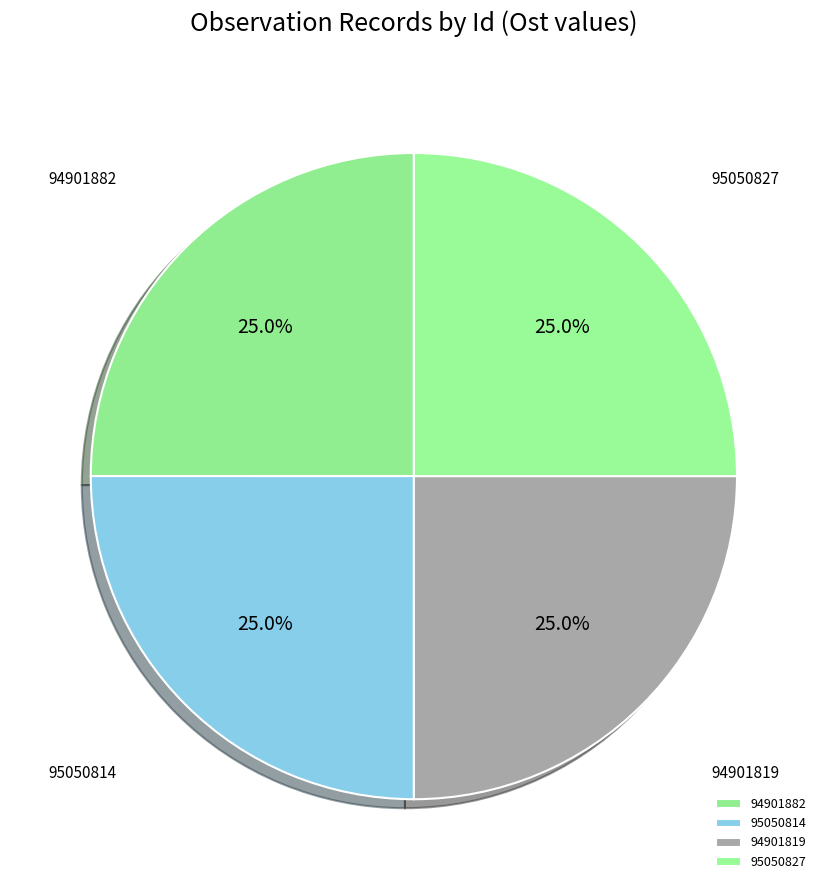

Count the number of slices in the pie.

4